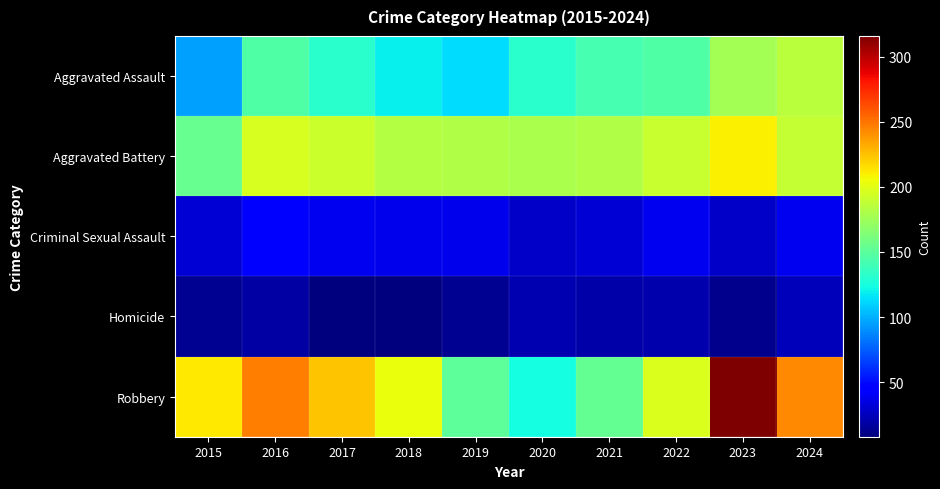

At which category does the chart reach its peak across all series?

2023